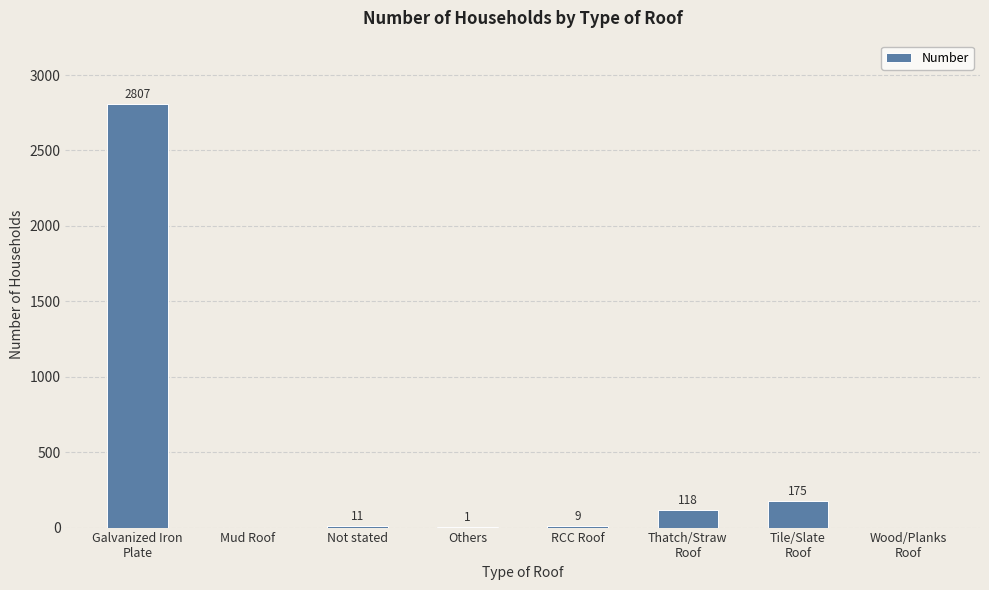

What is the change in value from Mud Roof to Not stated?

+11